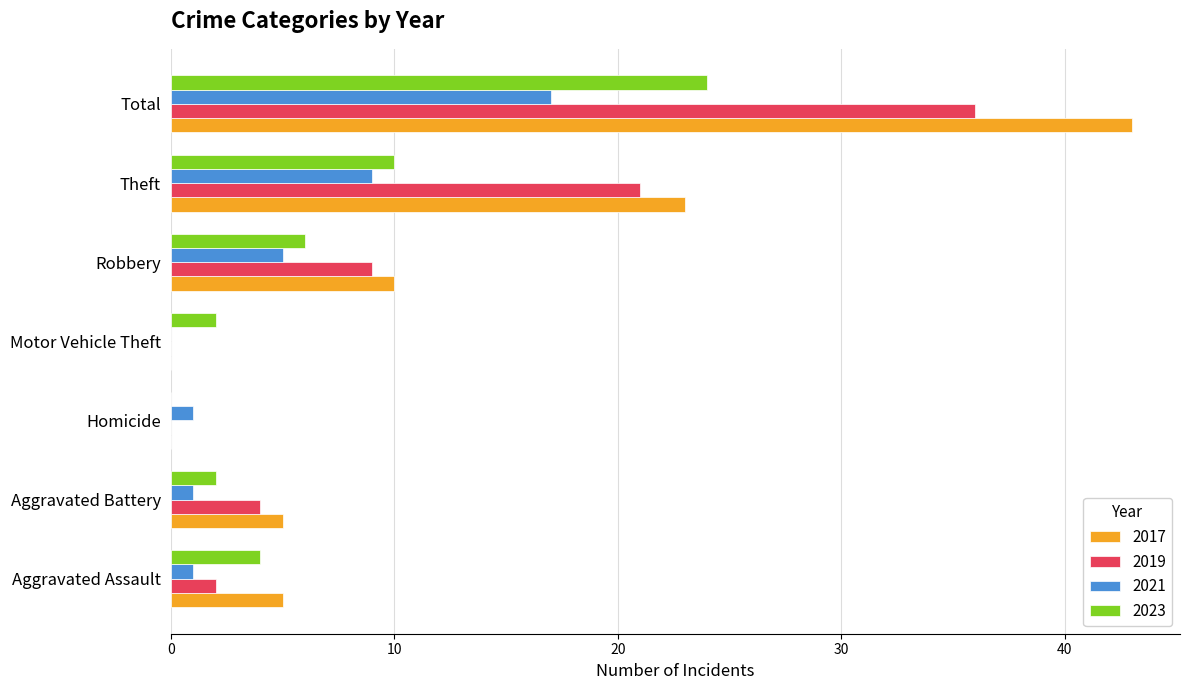

Is it true that 2017 equals 21 at Motor Vehicle Theft?

False